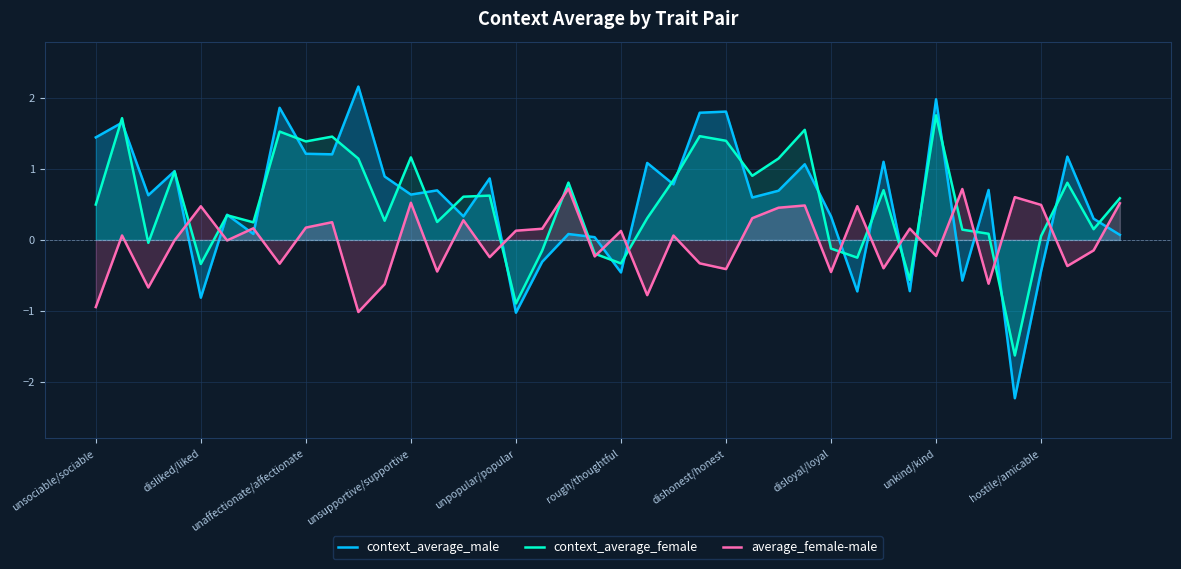

How many times do context_average_female and context_average_male cross each other?

29